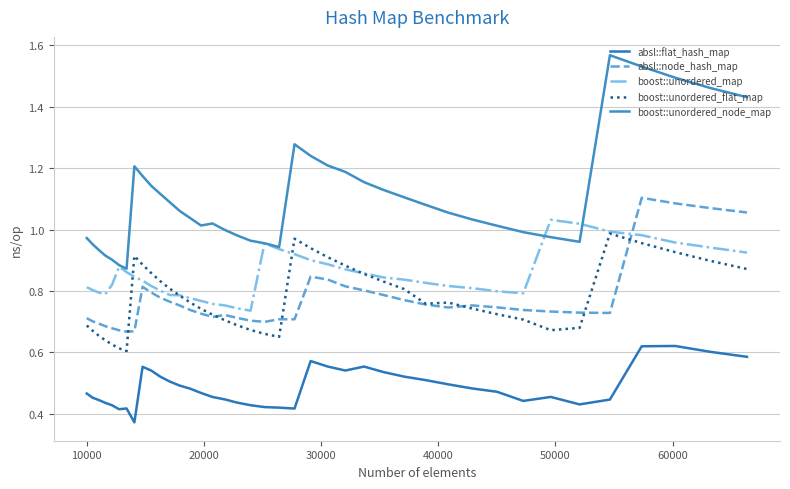

How many lines are shown in the chart?

5